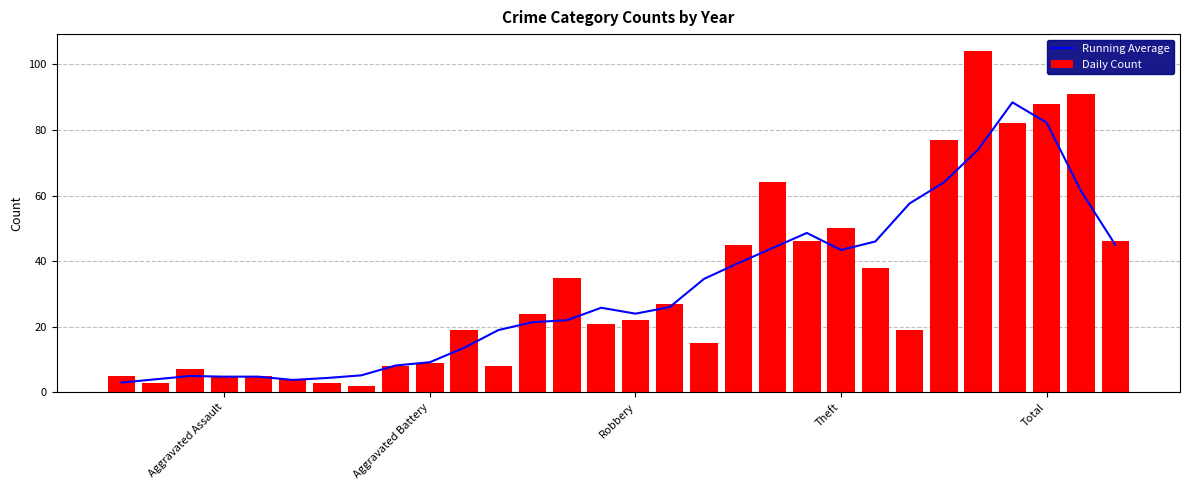

True or false: Daily Count has a value of 12.5 at 8.

False